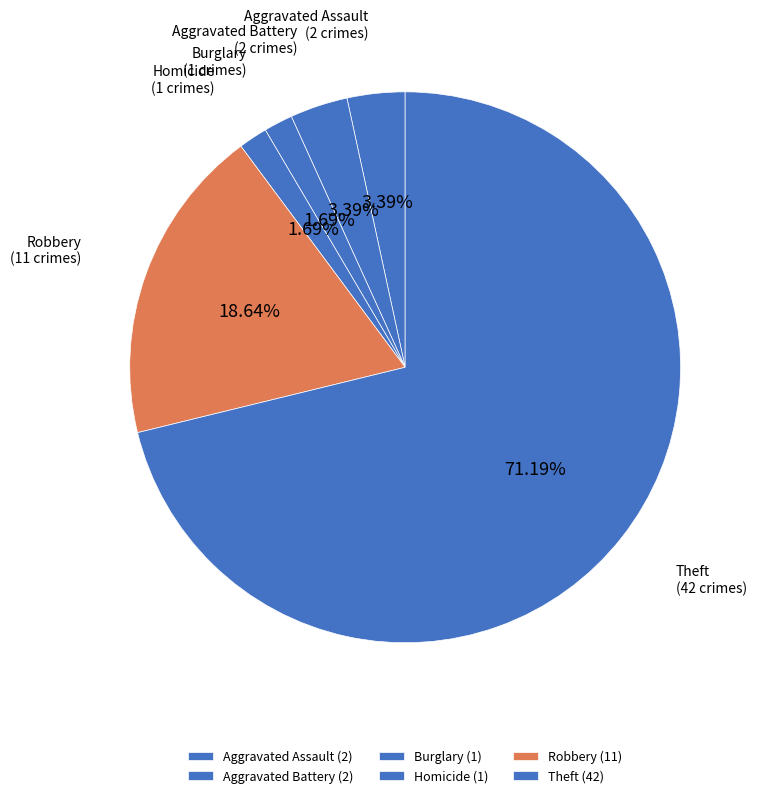

Do Robbery and Homicide together represent more than half of the pie?

No